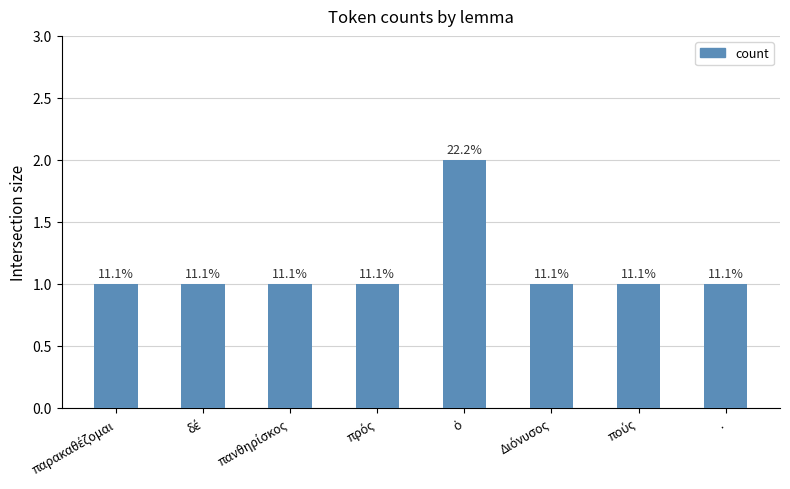

Reading left to right, transcribe all the data shown in this chart.

1	1	1	1	2	1	1	1